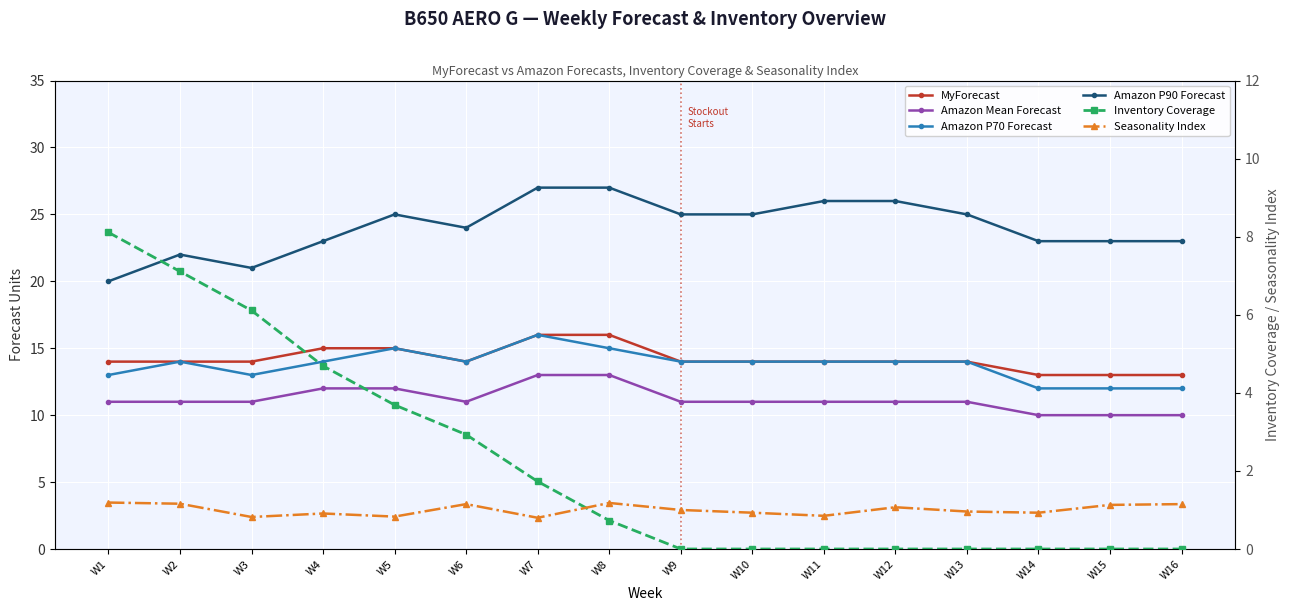

What is the maximum value for Amazon Mean Forecast?

13.0